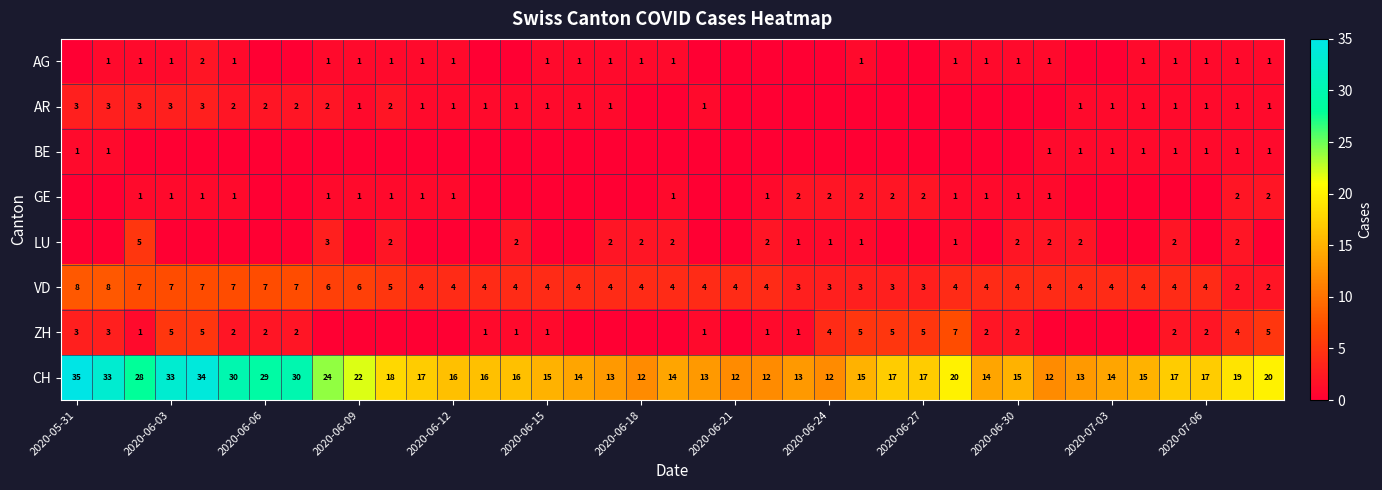

True or false: ZH has a value of 5 at 2020-06-27.

True